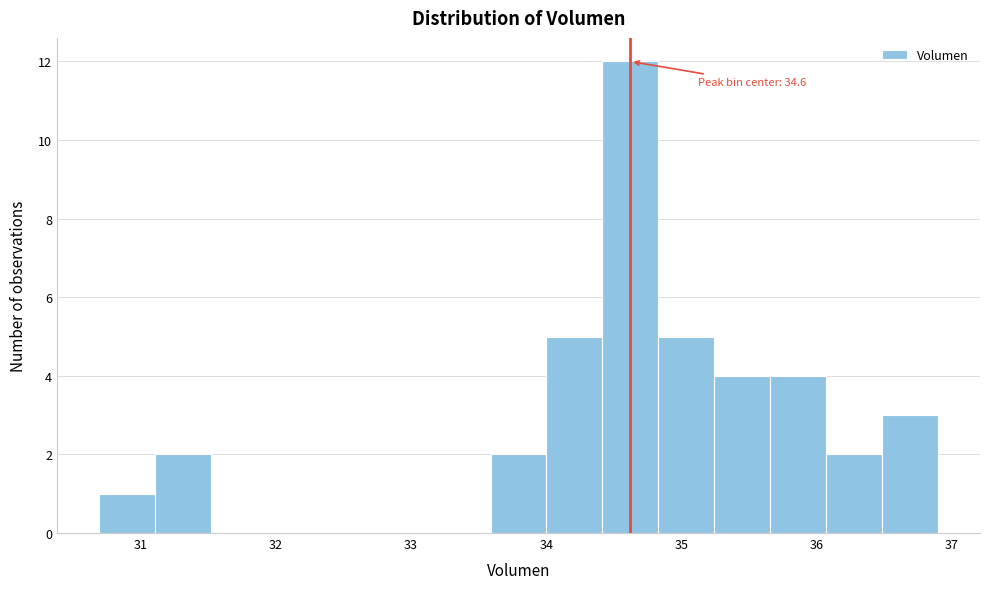

Which range on the x-axis has the tallest bar?

34.4 to 34.8